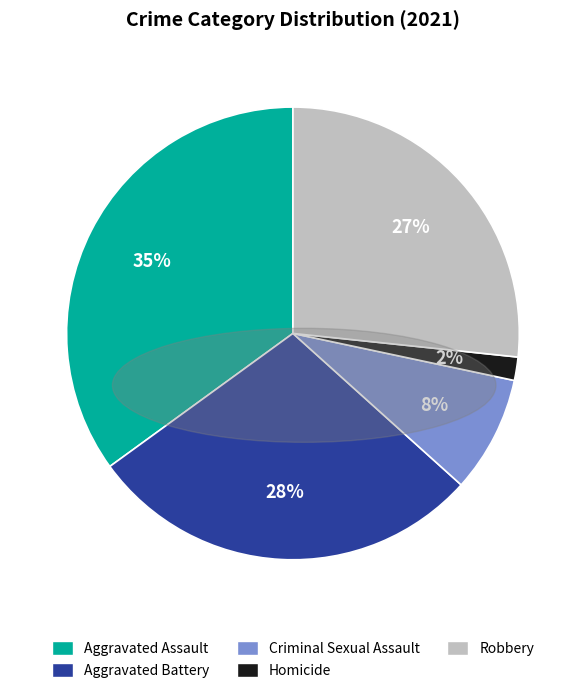

Rank the categories by value from highest to lowest.

Aggravated Assault, Aggravated Battery, Robbery, Criminal Sexual Assault, Homicide